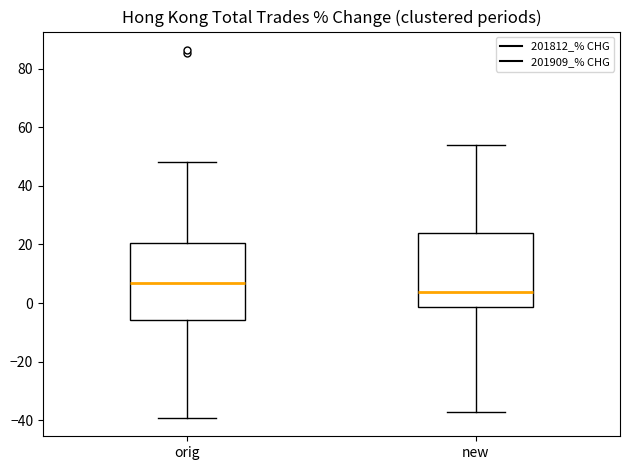

Which box has the highest median line?

orig